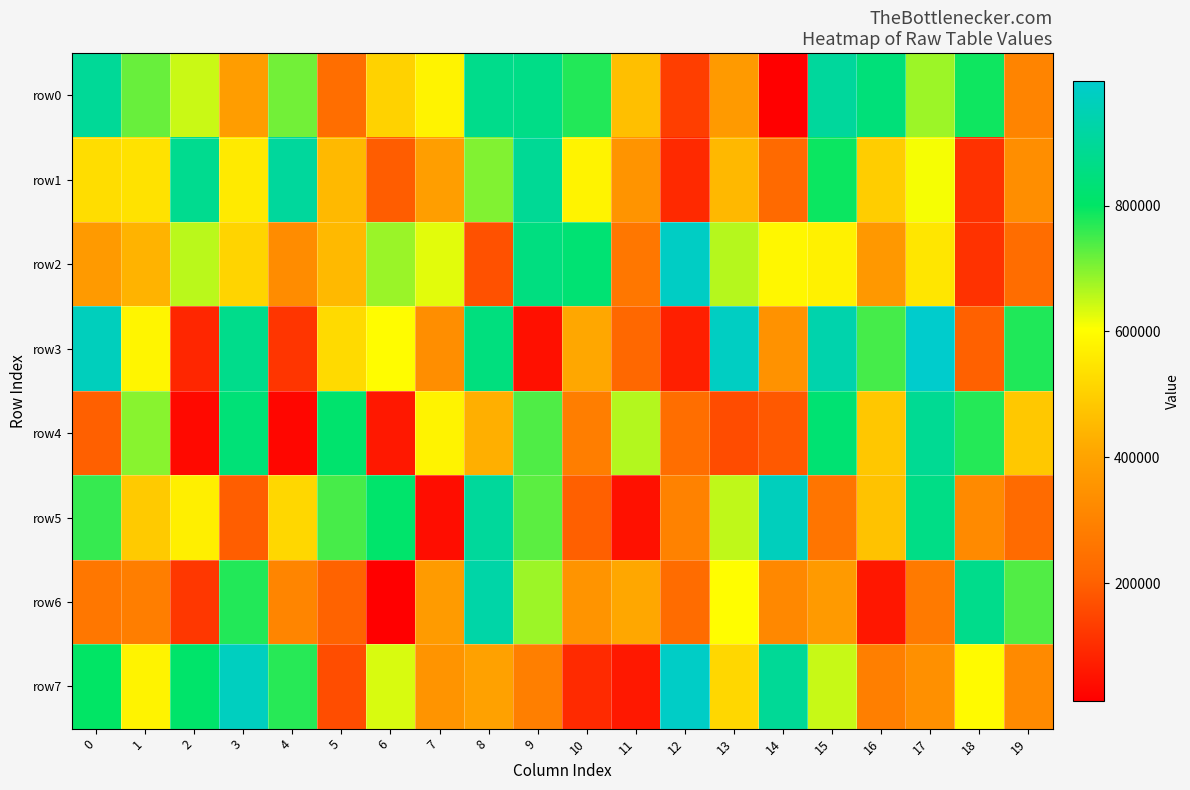

What is the spread (max minus min) of values at 1?

433598